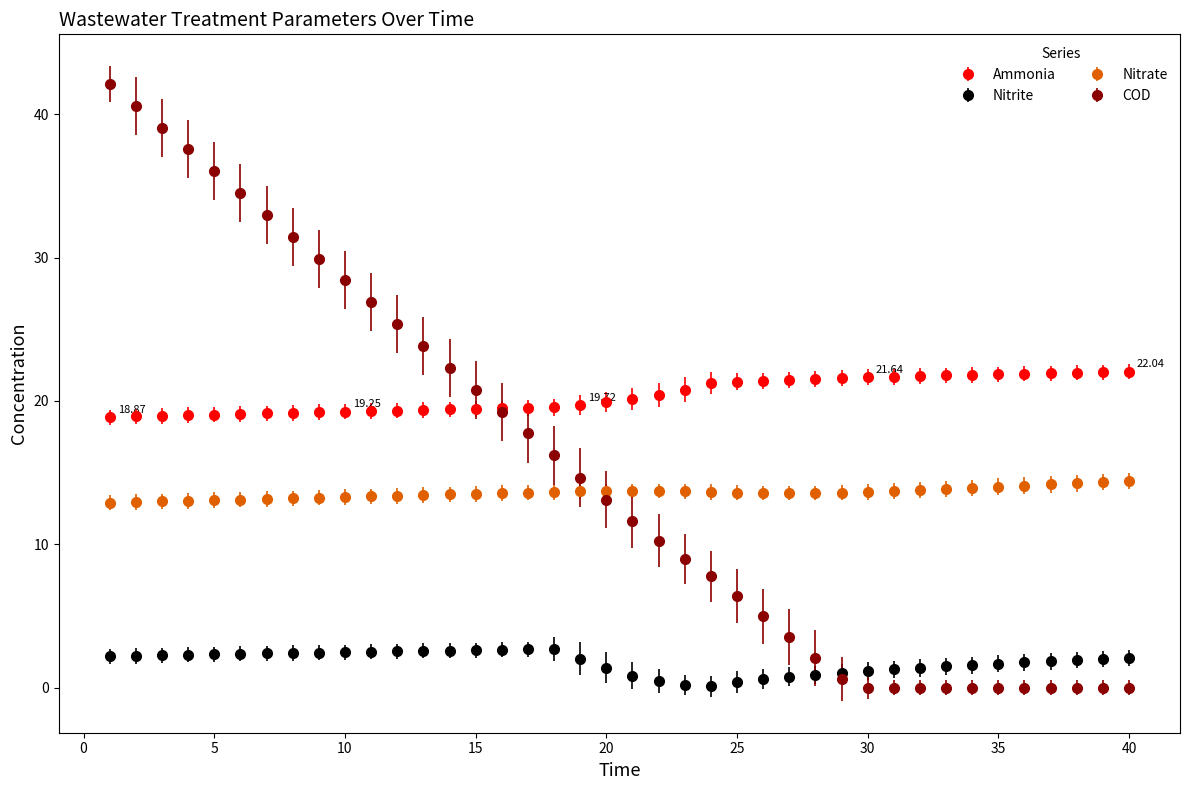

What are all the series names shown in the legend?

Ammonia, Nitrite, Nitrate, COD